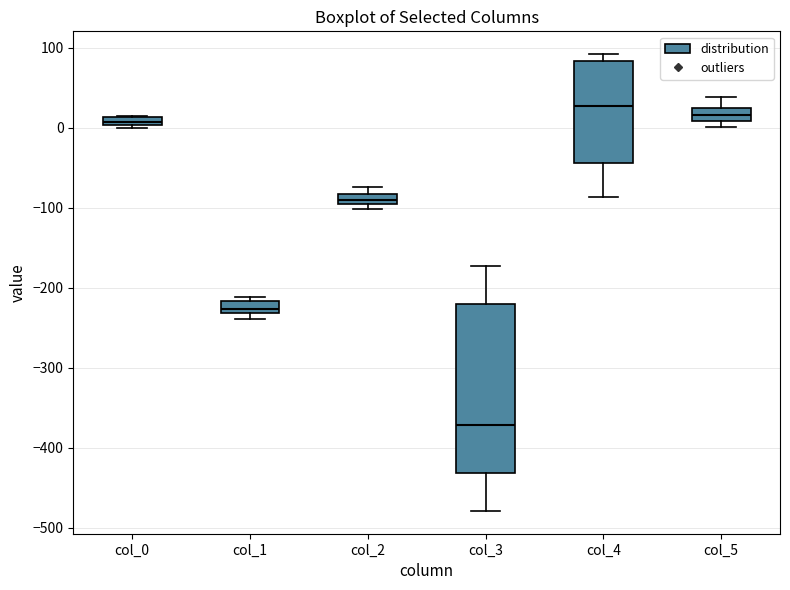

Comparing the boxes themselves (not the whiskers), which one is the tallest?

col_3